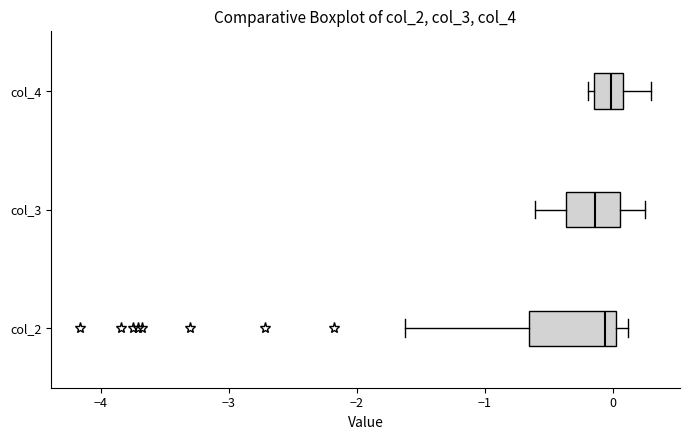

Which box is the widest, from its left edge to its right edge?

col_2